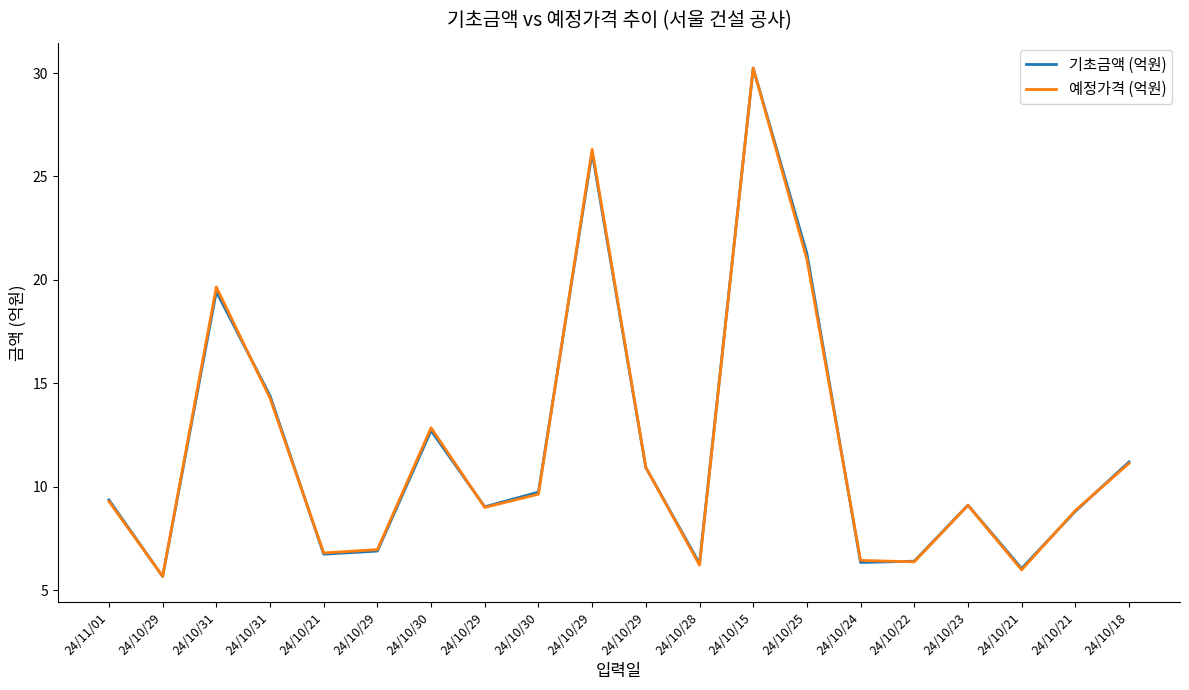

Is it true that 예정가격 (억원) equals 7.0 at 24/10/29?

True